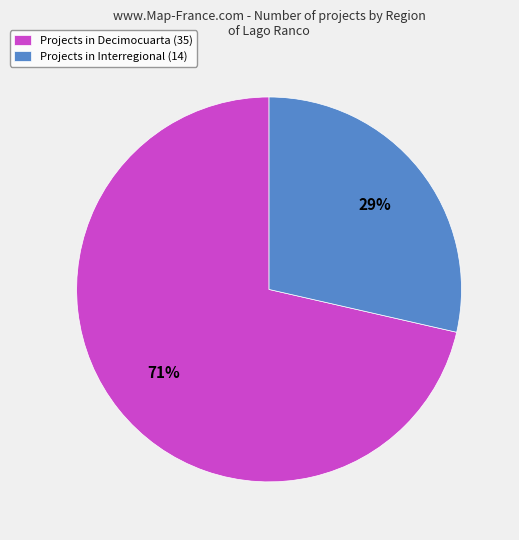

True or false: Projects in Decimocuarta (35) accounts for 60% of the total.

False